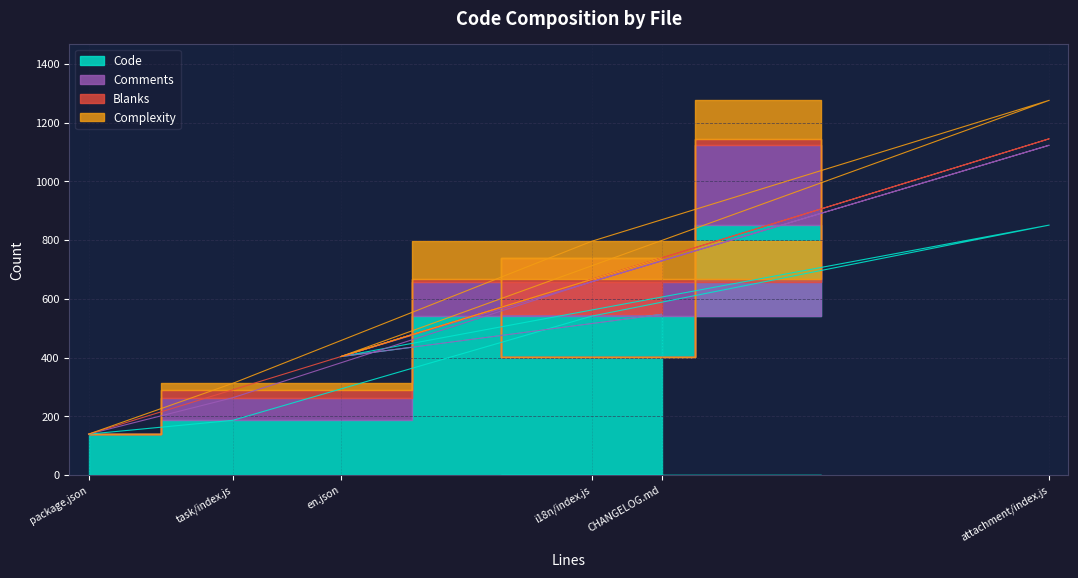

What is the value of the Complexity point at the 4th from the left?

131